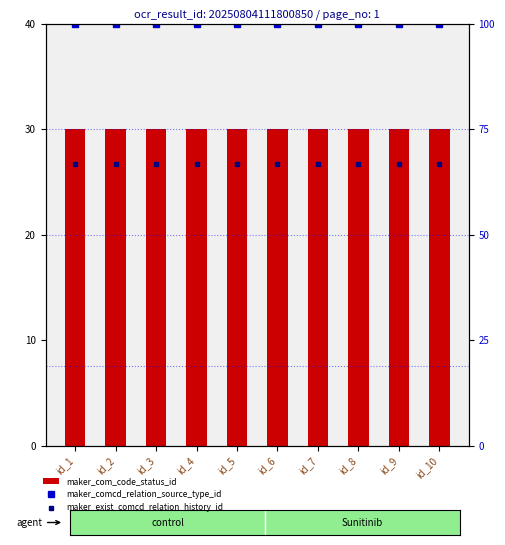

Which category has the highest value across all series?

id_1